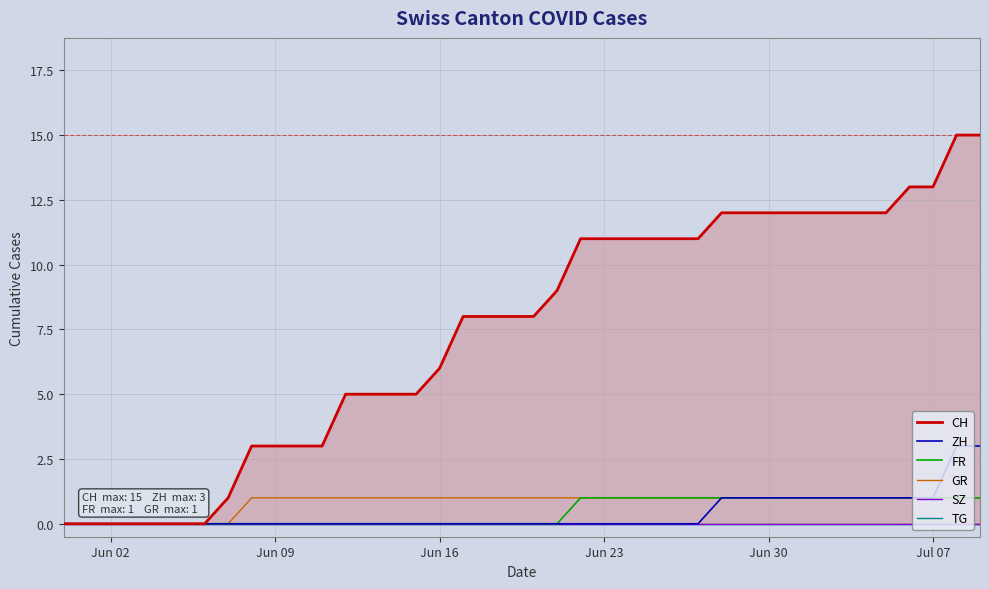

How many categories are shown in the chart?

40